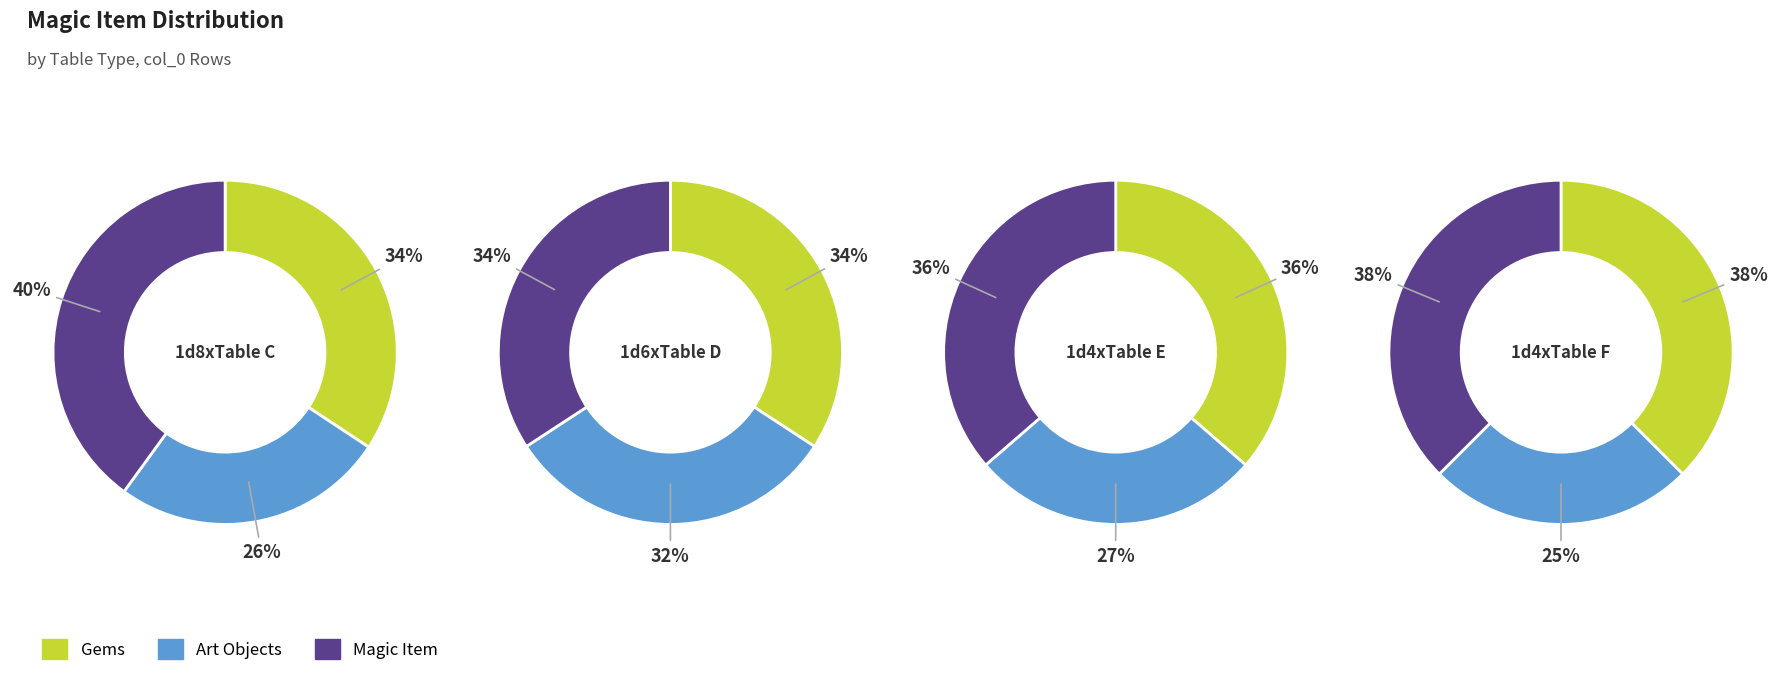

The 0 slice represents 37% of the pie. True or false?

False